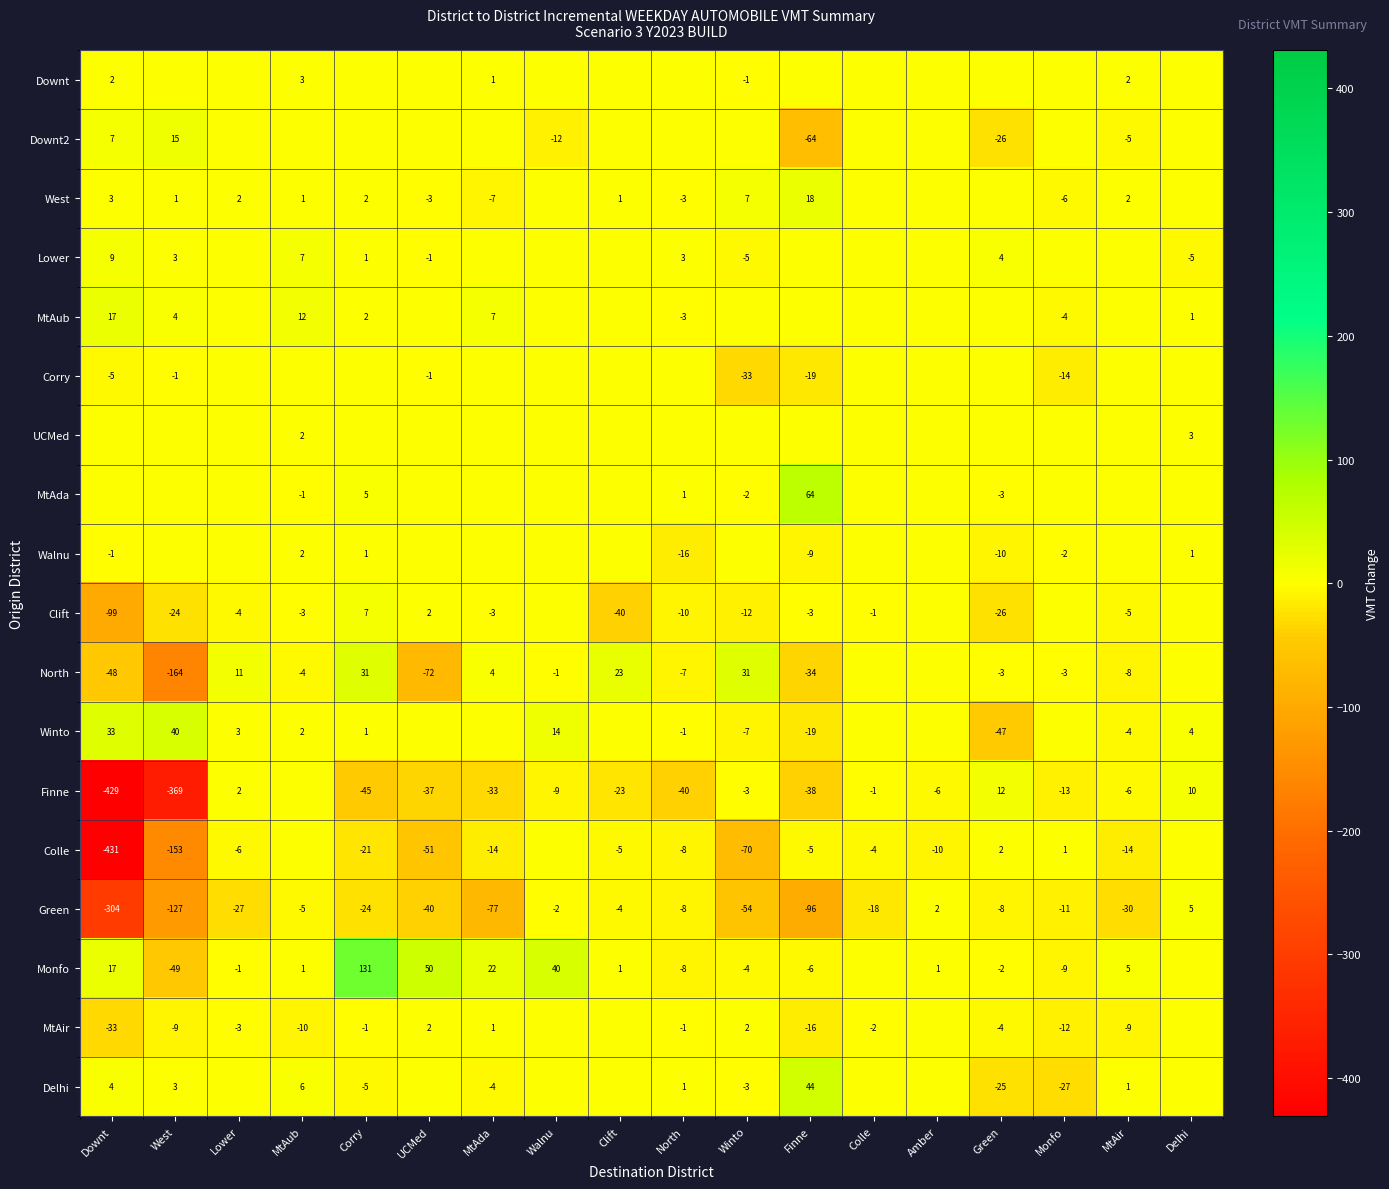

True or false: Colle has a value of -8 at North.

True